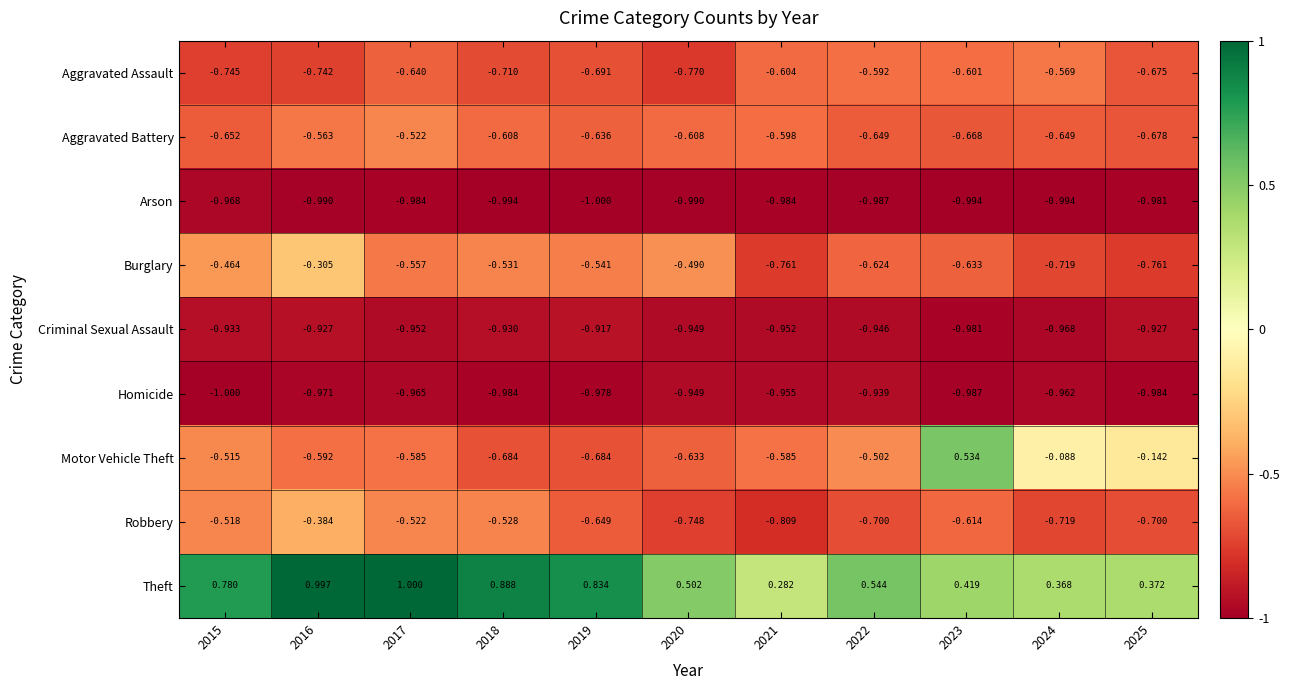

What is the minimum value shown in the chart?

-1.0